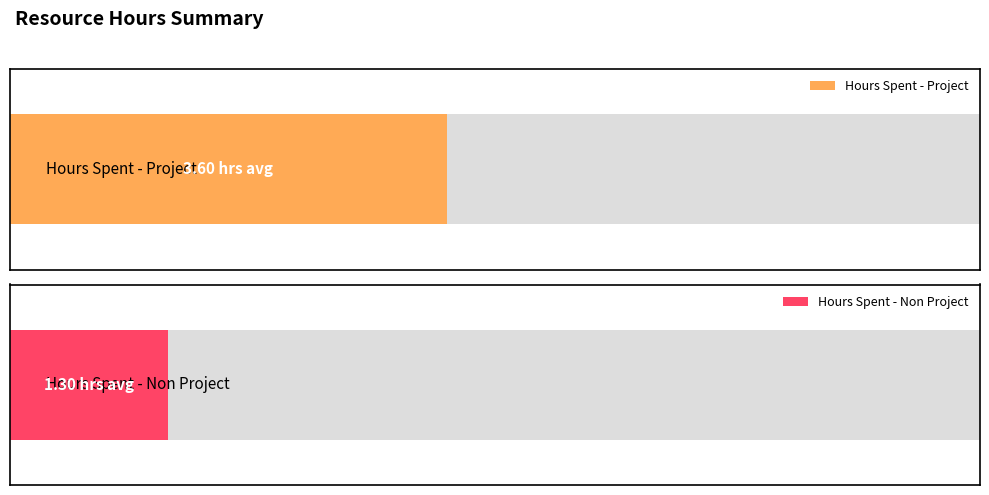

What is the value of the Hours Spent - Project bar at the 7th from the left?

3.5